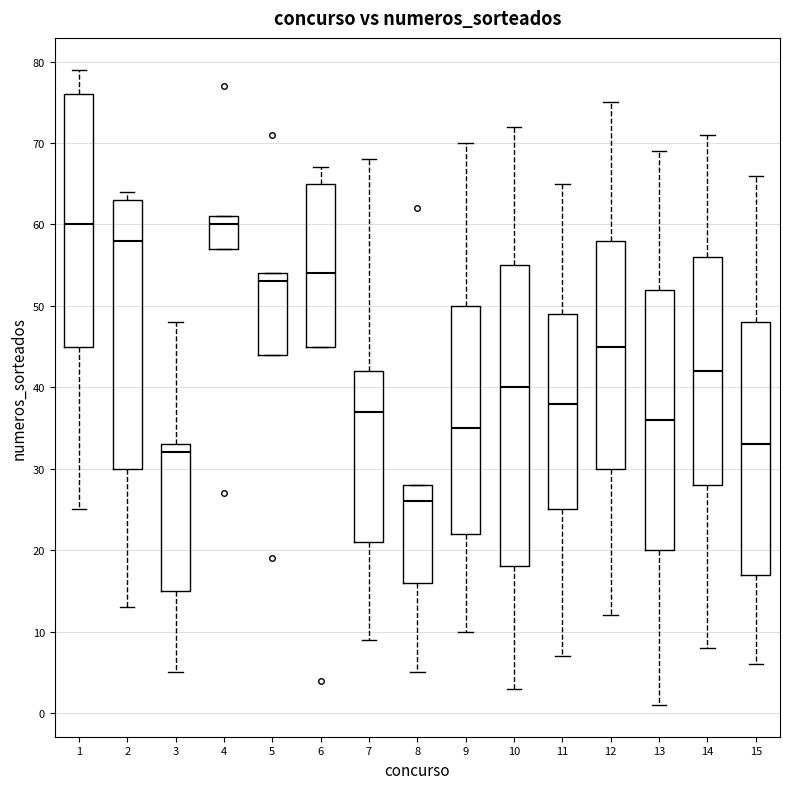

Reading left to right, read every box against the y-axis: the position of its median line, the range the box covers, and the ends of its whiskers. The values are not printed on the chart, so give them approximately, as read against the axis.

1: median 60, box 45 to 76, whiskers 25 to 79
2: median 58, box 30 to 63, whiskers 13 to 64
3: median 32, box 15 to 33, whiskers 5 to 48
4: median 60, box 57 to 61, whiskers 57 to 61
5: median 53, box 44 to 54, whiskers 44 to 54
6: median 54, box 45 to 65, whiskers 45 to 67
7: median 37, box 21 to 42, whiskers 9 to 68
8: median 26, box 16 to 28, whiskers 5 to 28
9: median 35, box 22 to 50, whiskers 10 to 70
10: median 40, box 18 to 55, whiskers 3 to 72
11: median 38, box 25 to 49, whiskers 7 to 65
12: median 45, box 30 to 58, whiskers 12 to 75
13: median 36, box 20 to 52, whiskers 1 to 69
14: median 42, box 28 to 56, whiskers 8 to 71
15: median 33, box 17 to 48, whiskers 6 to 66